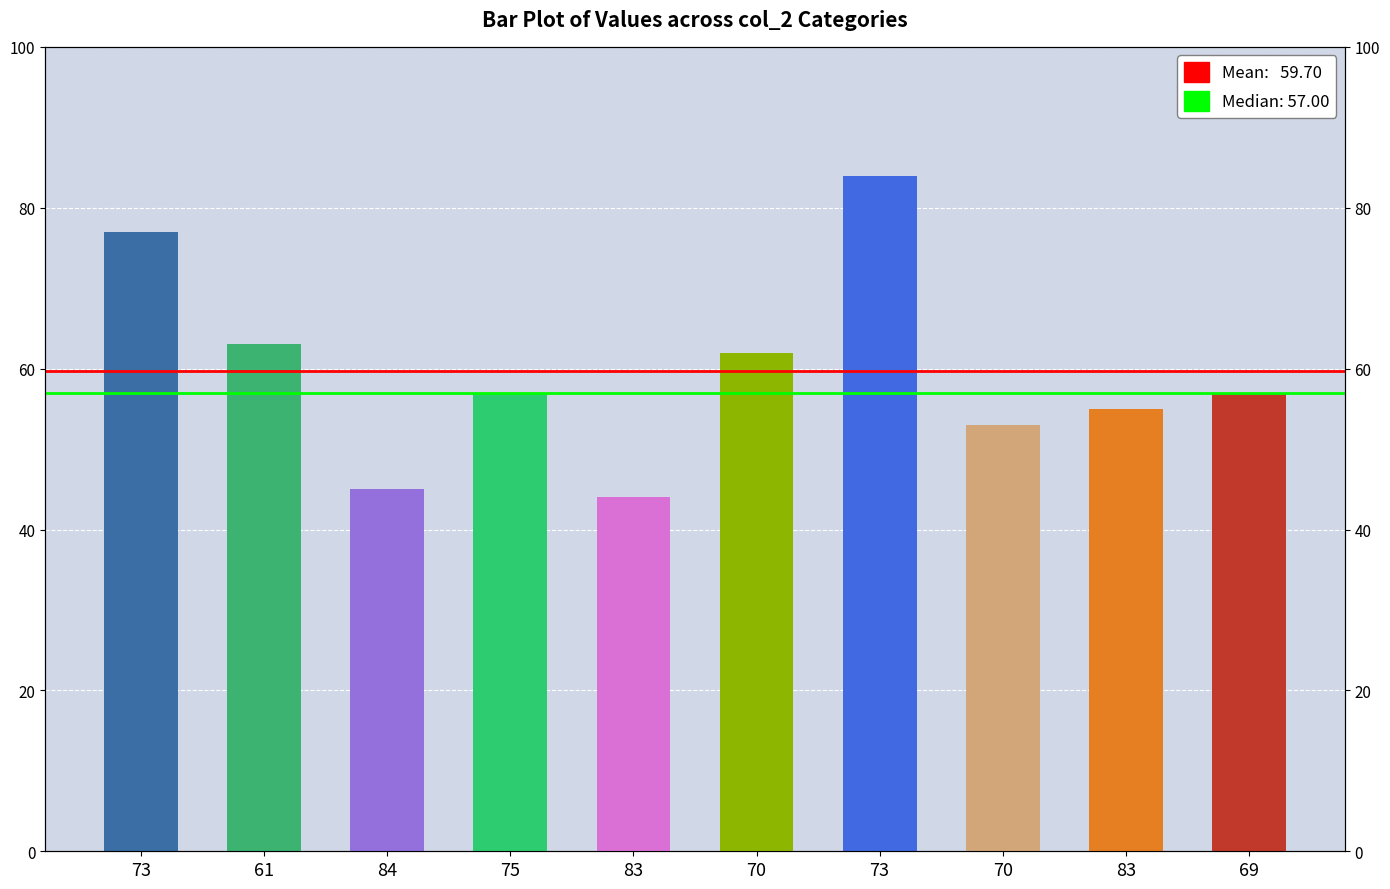

Is it true that the value at 83 is 82?

False